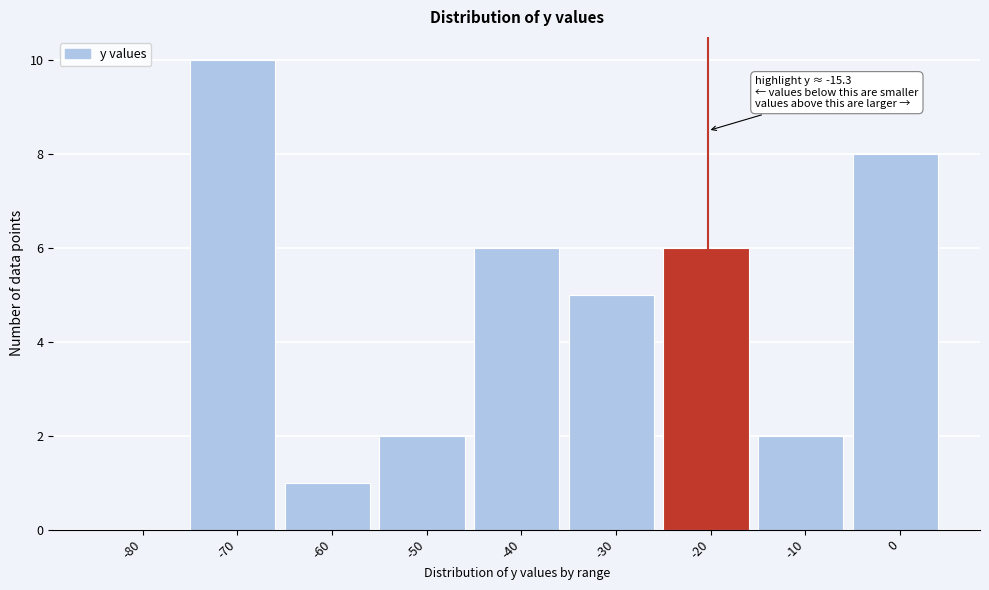

Reading left to right, list all the values displayed in this chart.

-80=0	-70=10	-60=1	-50=2	-40=6	-30=5	-20=6	-10=2	0=8